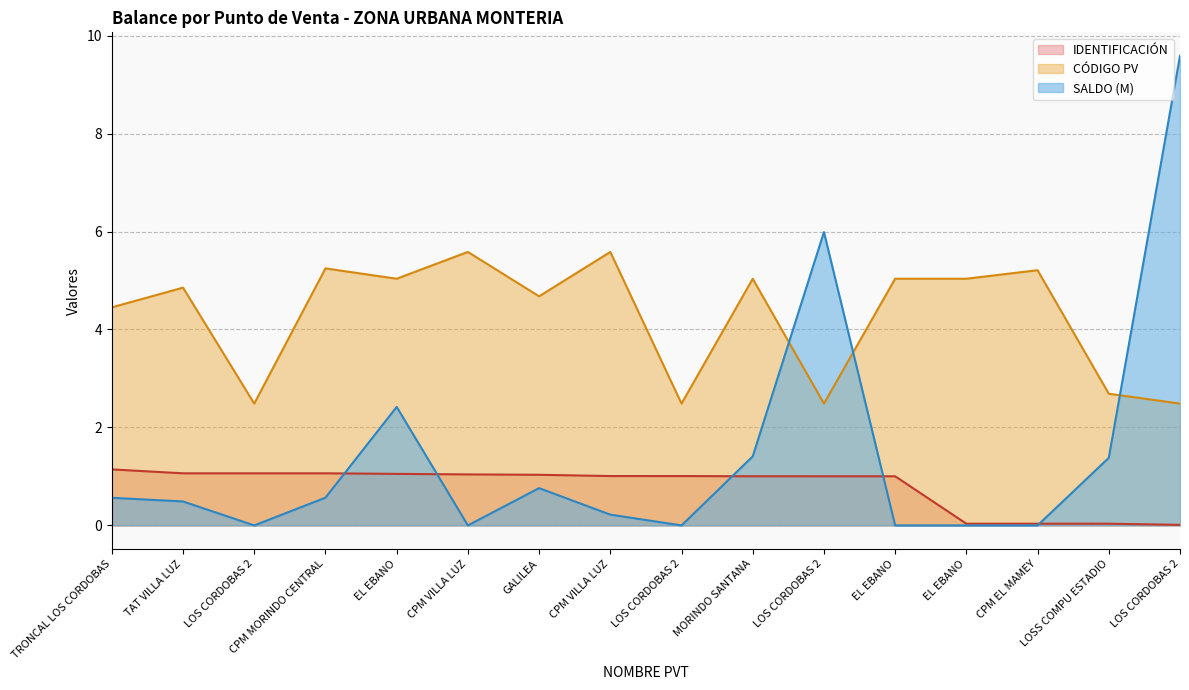

How many values in the SALDO series exceed 0?

10